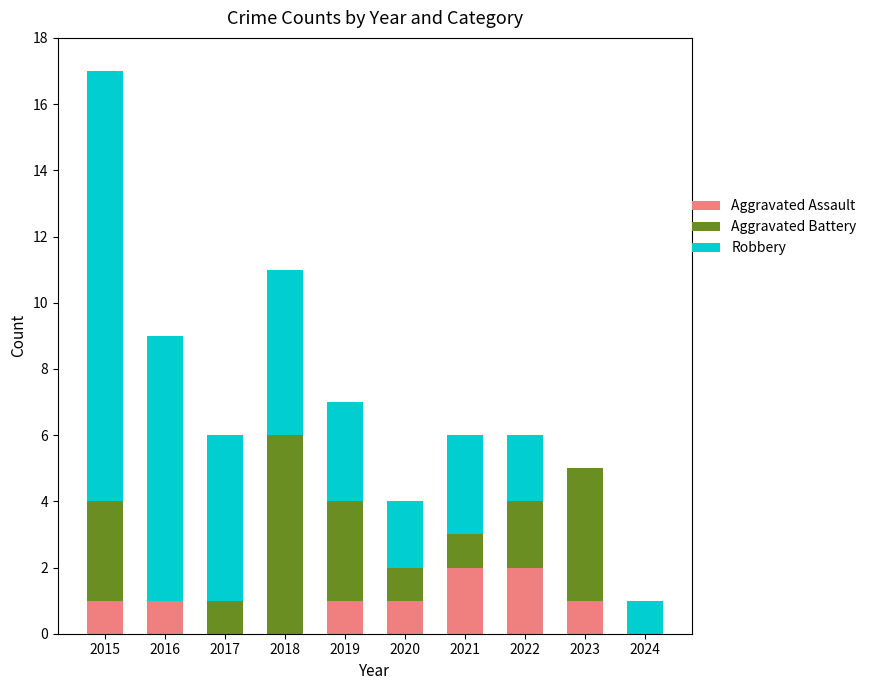

What is the sum of all Aggravated Assault values?

9